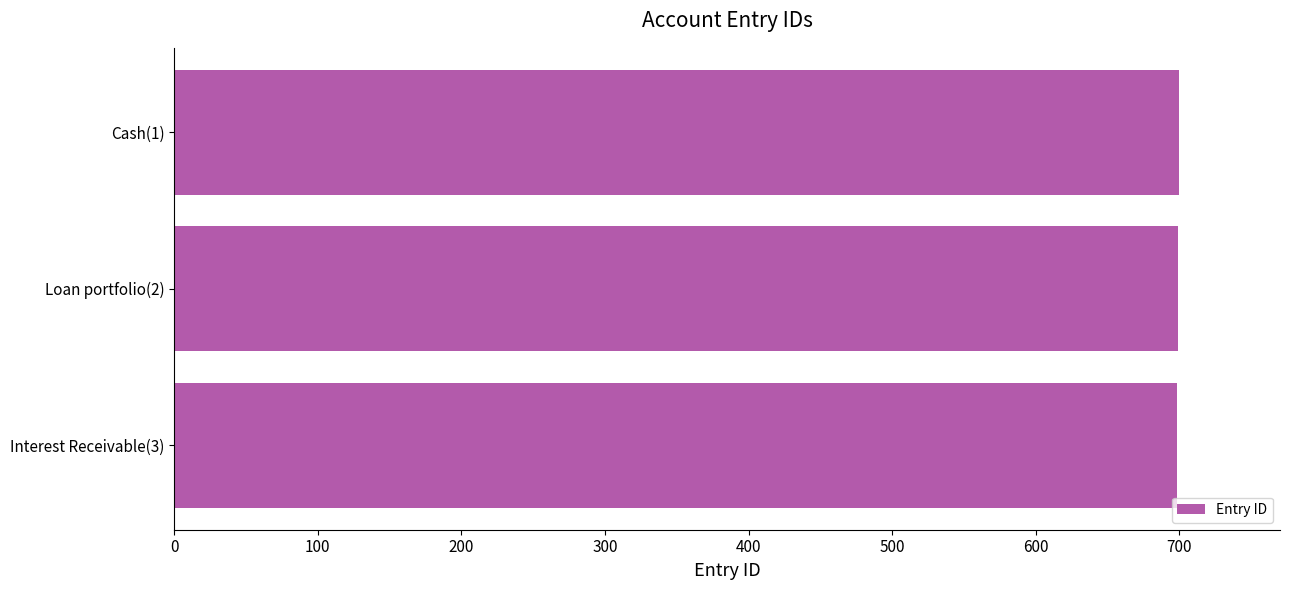

What is the sum of the values at Cash(1) and Loan portfolio(2)?

1399